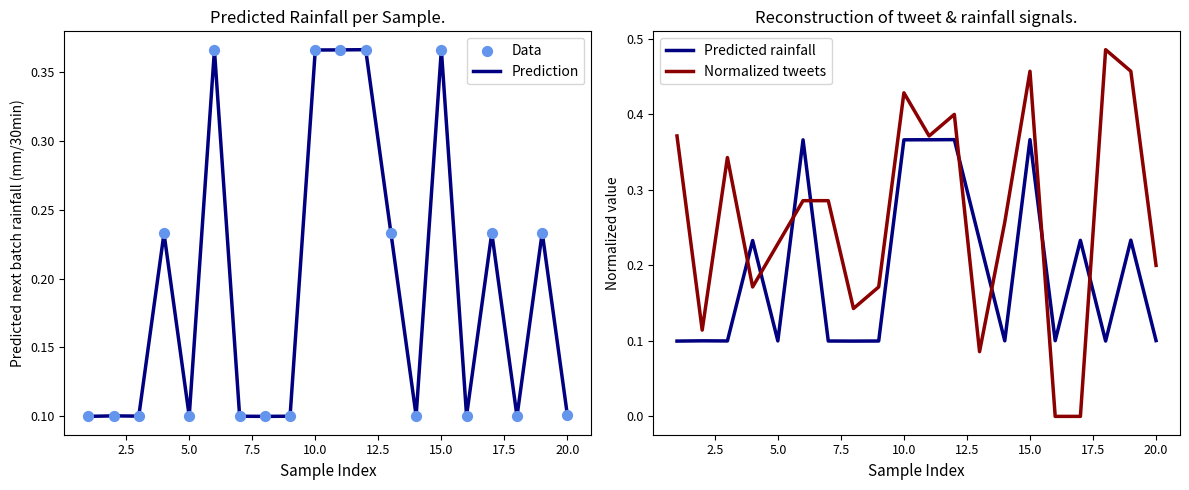

Which series contains the highest Y value?

Normalized tweets